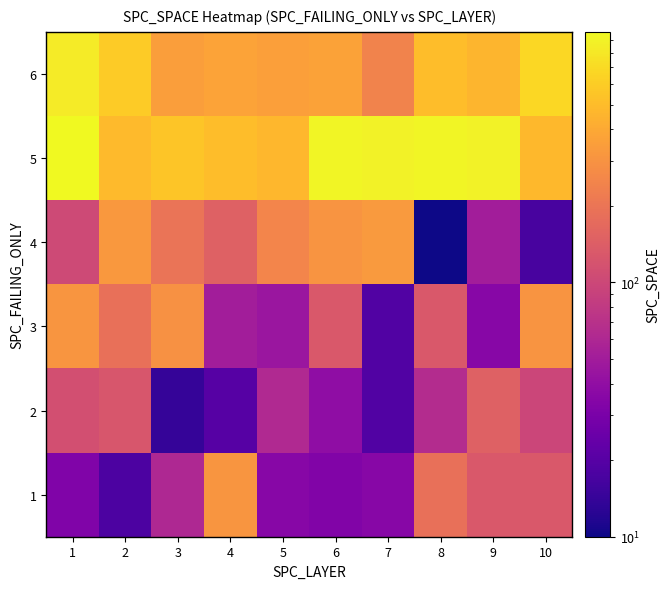

Rank the series by their maximum value, from lowest to highest.

2, 1, 3, 4, 6, 5